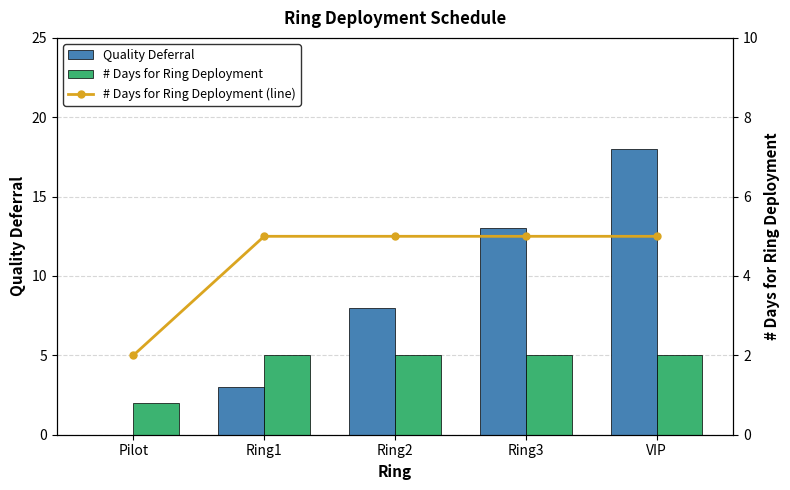

What is the label of the 4th bar from the left?

Ring3